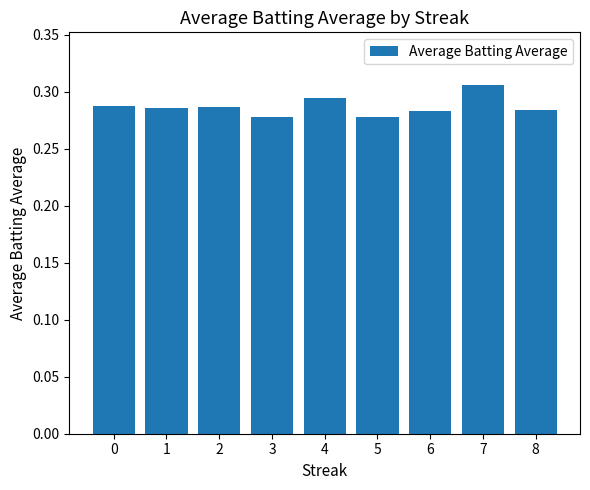

Which has a higher value, 3 or 7?

7